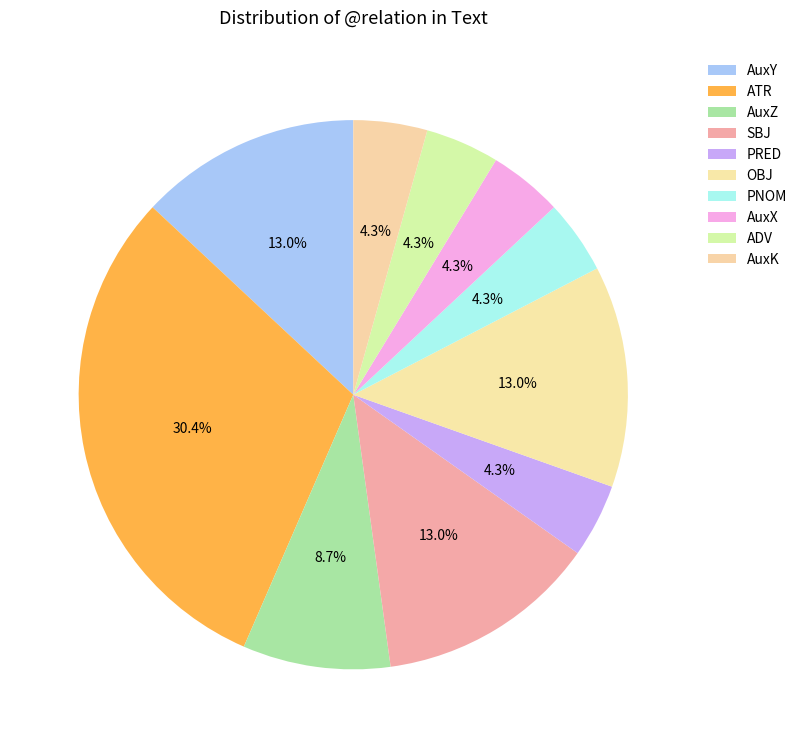

How many segments does this pie chart have?

10